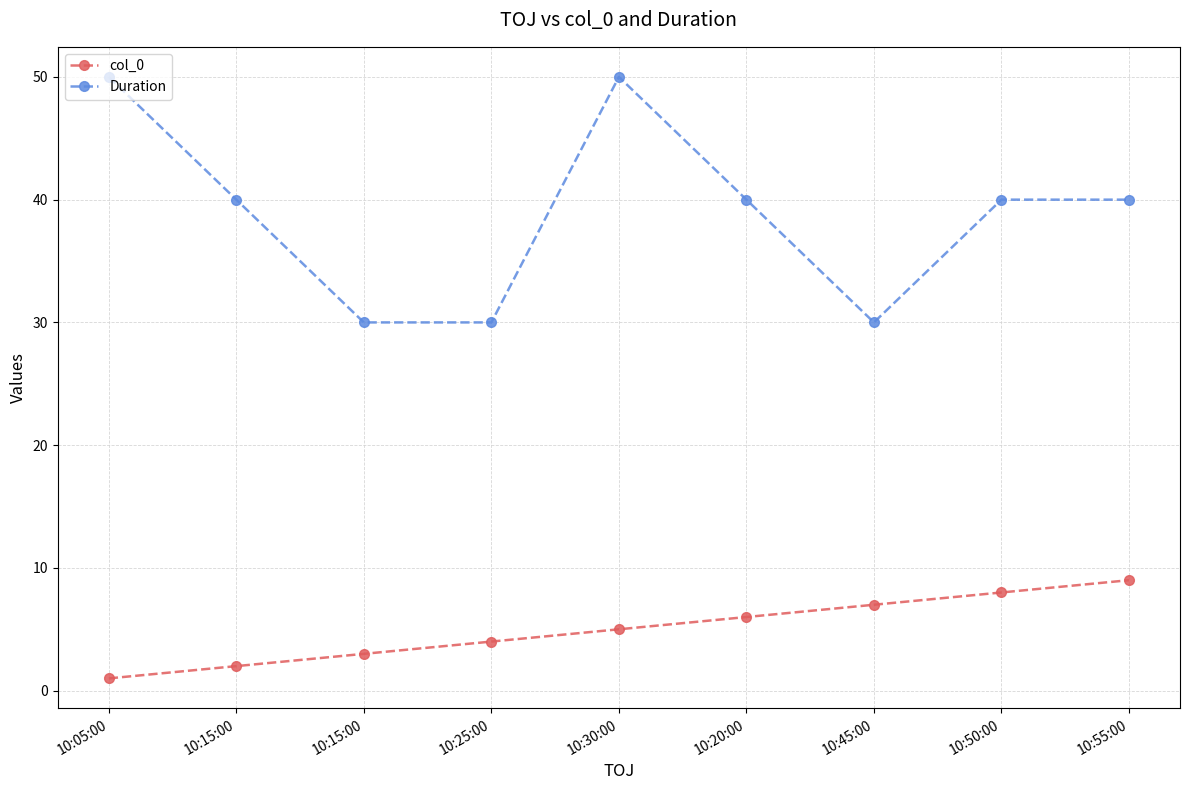

How many lines are shown in the chart?

2